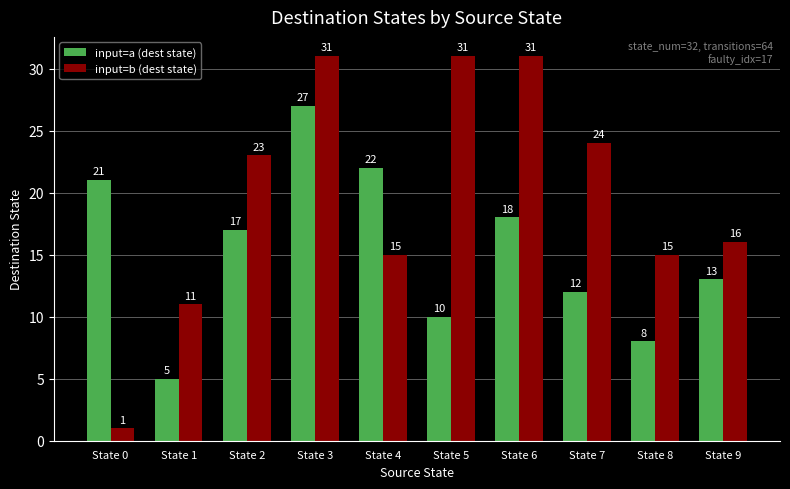

What are all the series names shown in the legend?

input=a (dest state), input=b (dest state)